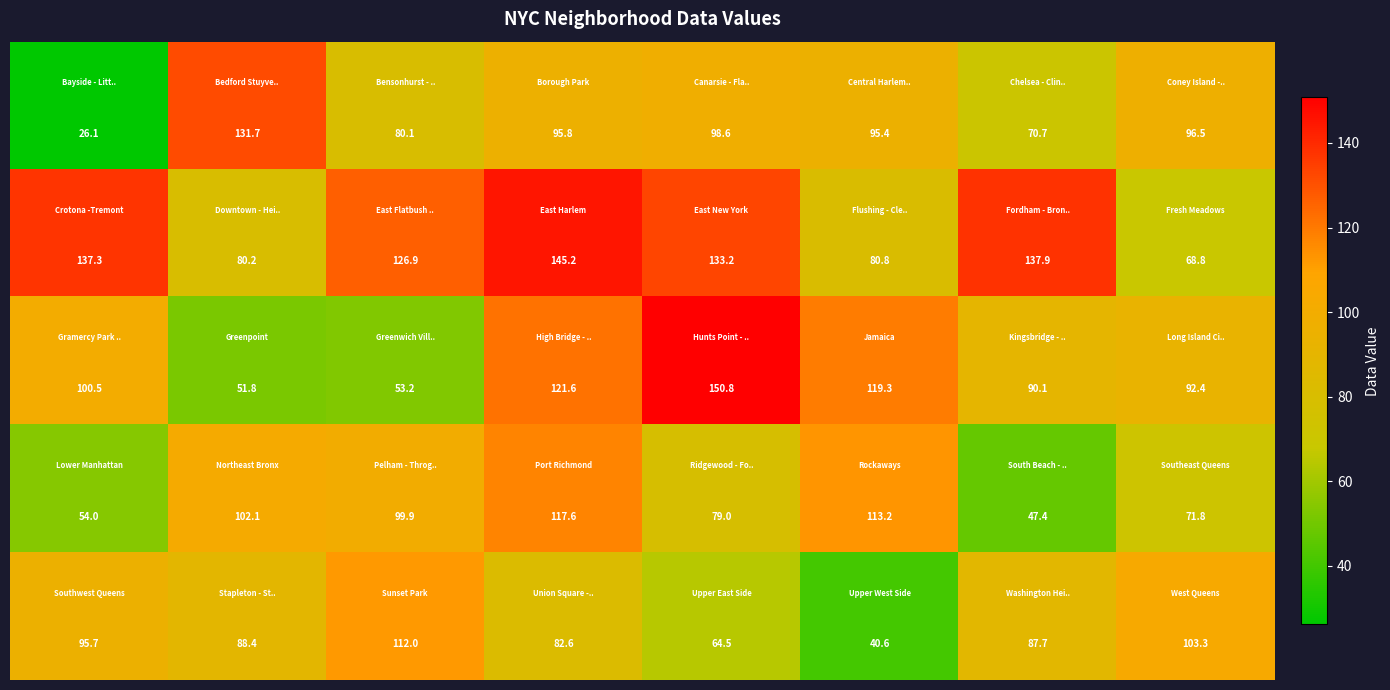

What is the greatest value displayed?

150.8